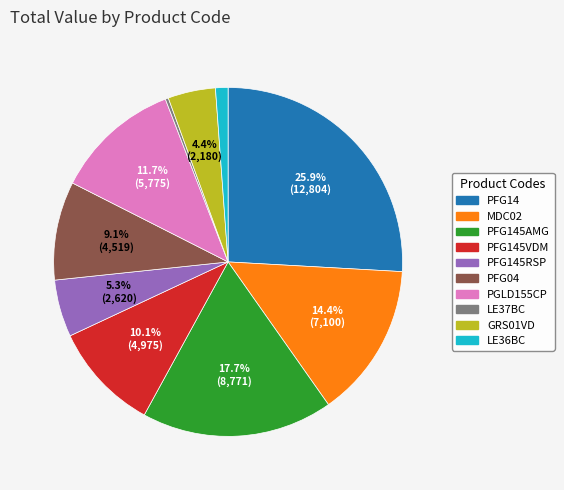

Does any single category account for the majority?

No